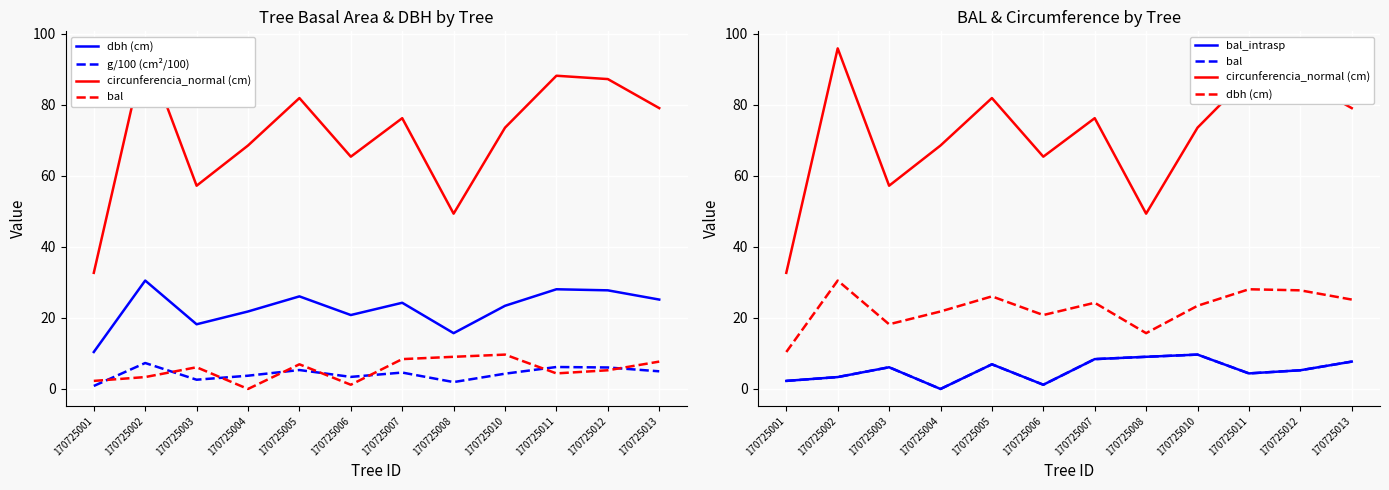

True or false: g/100 (cm²/100) and circunferencia_normal (cm) intersect in this chart.

False